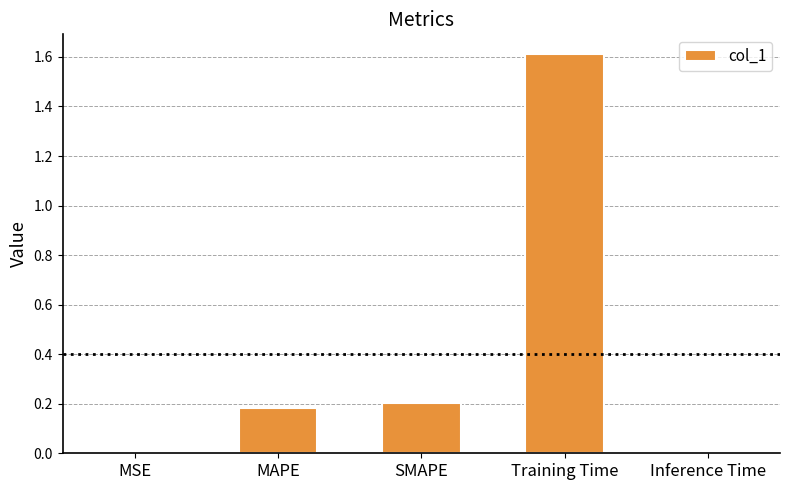

Is it true that the value at SMAPE is 0.1?

False